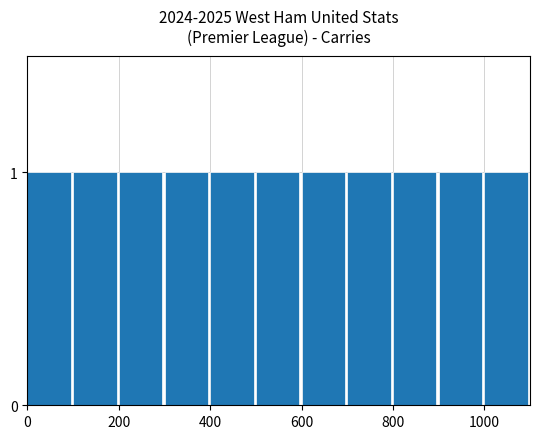

Does the chart contain any negative values?

No